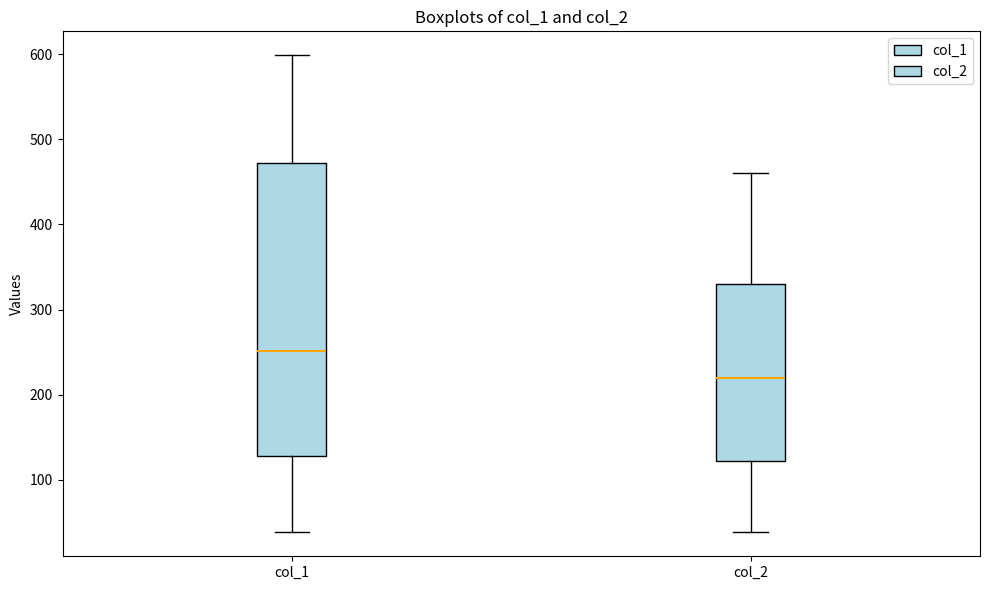

Reading left to right, transcribe this box plot: for each box, give where its median line is, the range the box spans, and where its two whiskers end, as read against the y-axis. The values are not printed on the chart, so give them approximately, as read against the axis.

col_1: median 250, box 130 to 470, whiskers 40 to 600
col_2: median 220, box 120 to 330, whiskers 40 to 460